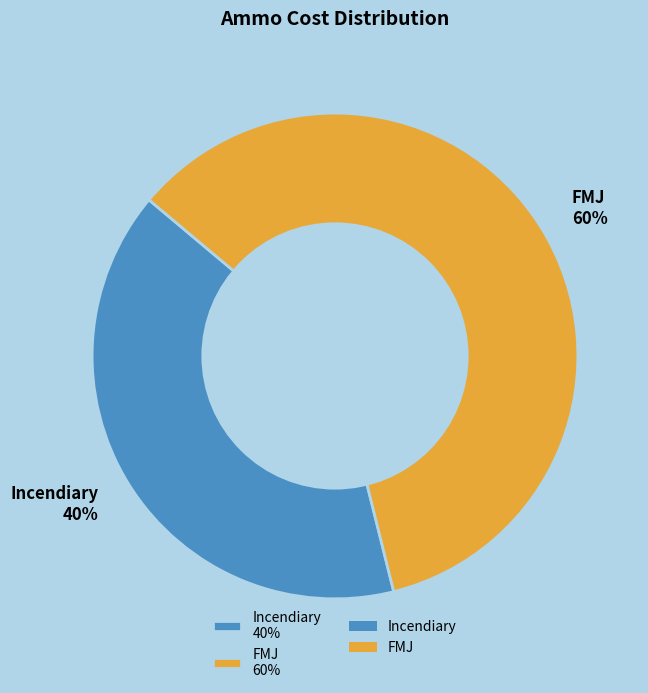

How many segments does this pie chart have?

2